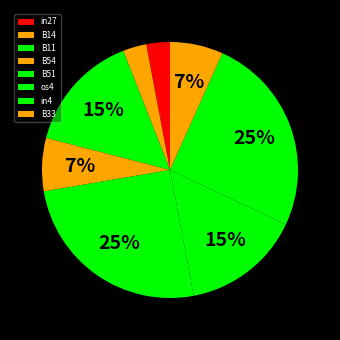

True or false: in27 accounts for 1% of the total.

False